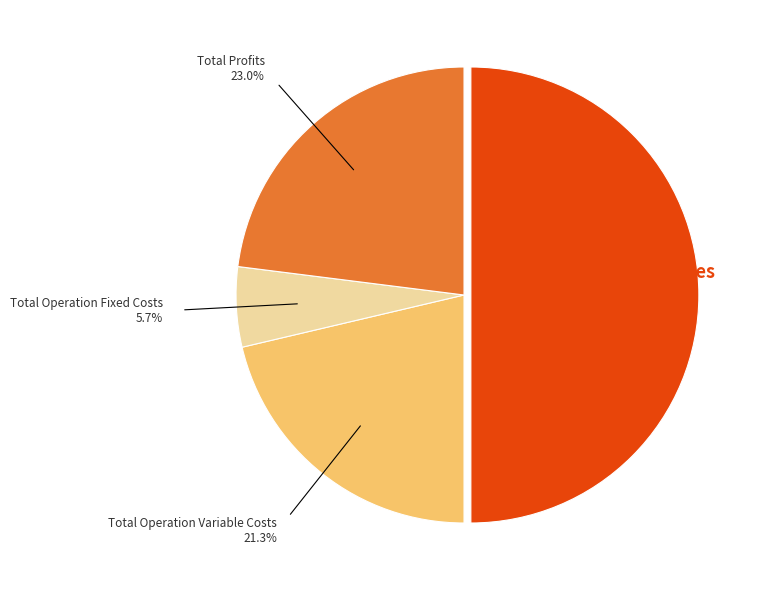

Is there any slice that represents more than half of the pie?

No